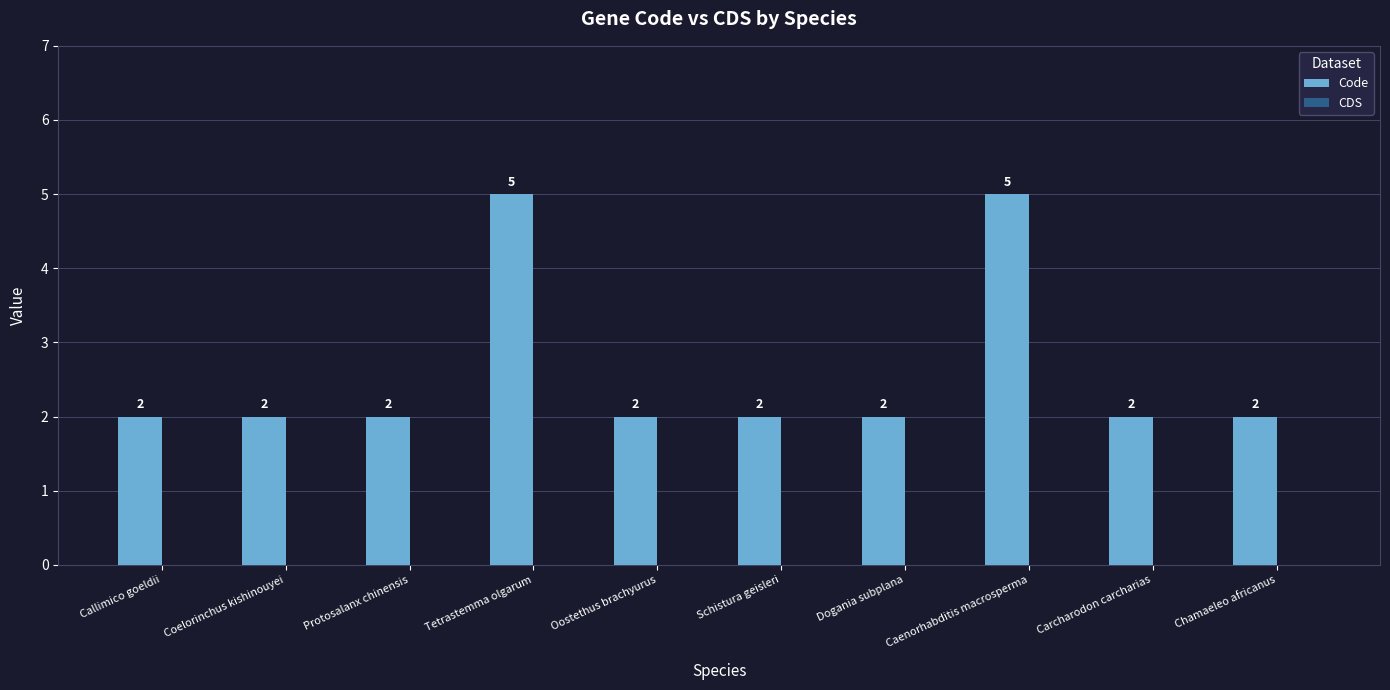

Approximately how many times larger is the value at Tetrastemma olgarum compared to Chamaeleo africanus?

2.5